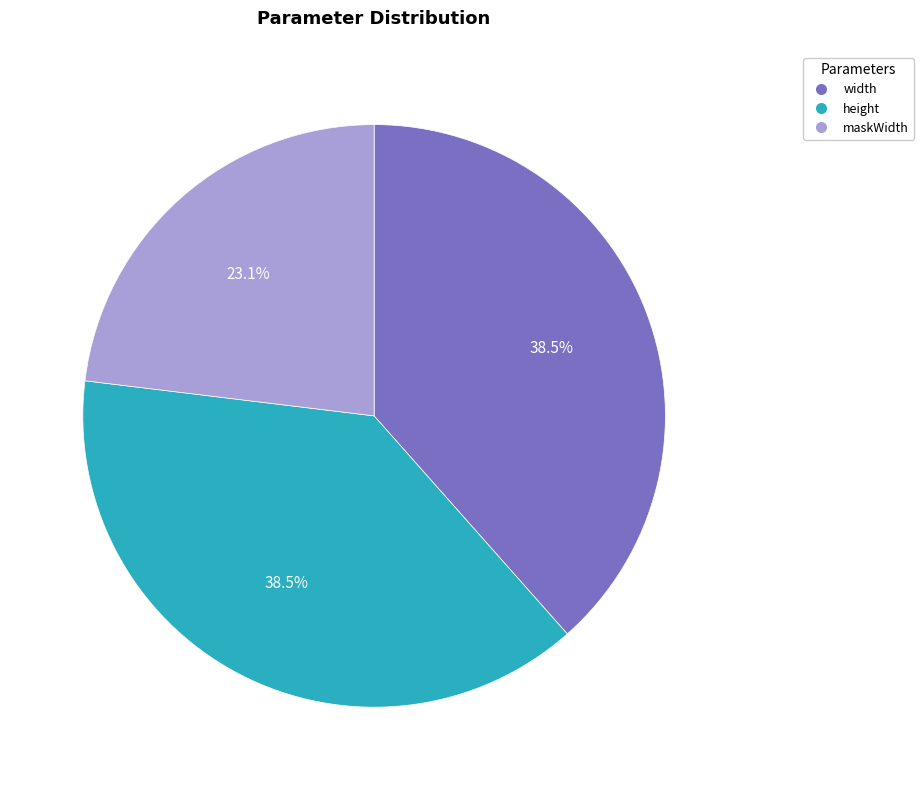

To the nearest percent, what is the combined percentage of maskWidth and height?

62%